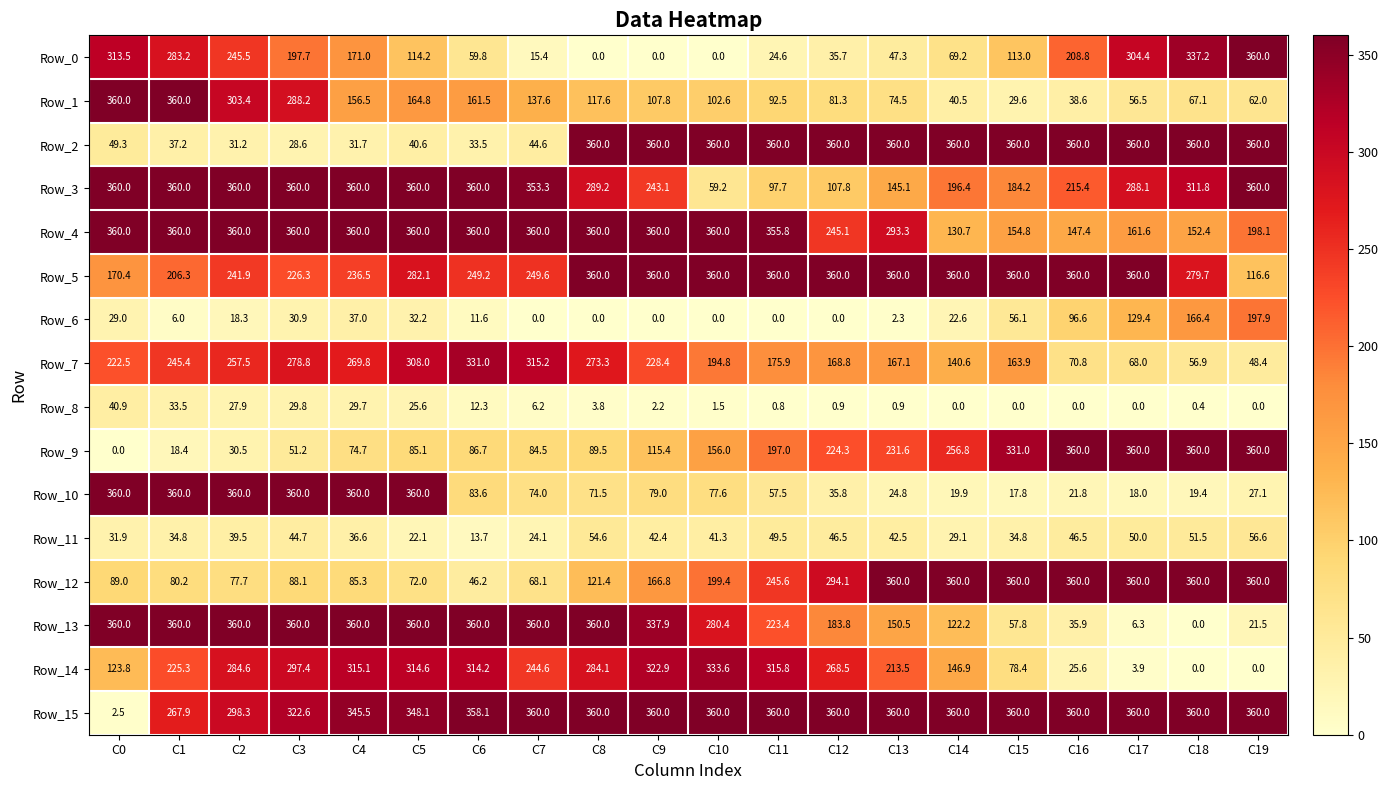

Is it true that Row_0 equals 69.2 at C14?

True